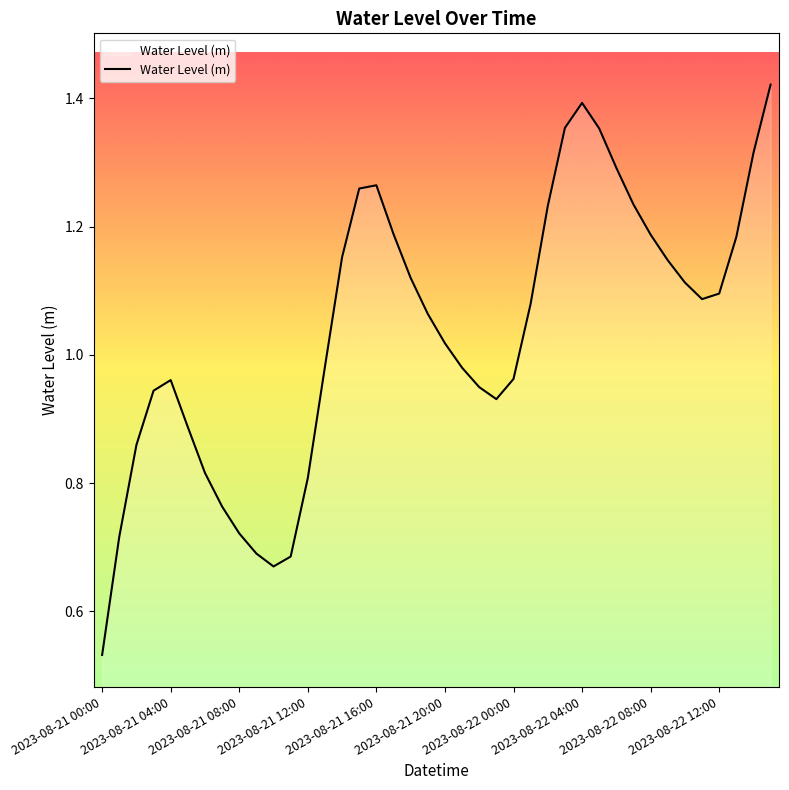

Is this an area chart (filled region under the line)?

Yes